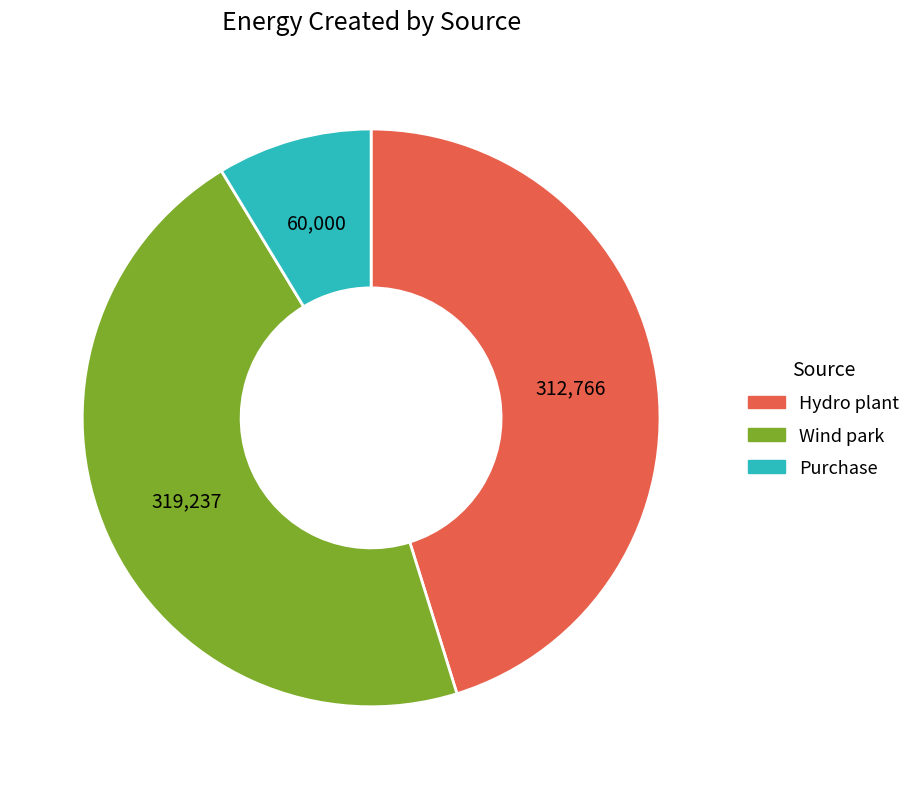

Is there any slice that represents more than half of the pie?

No